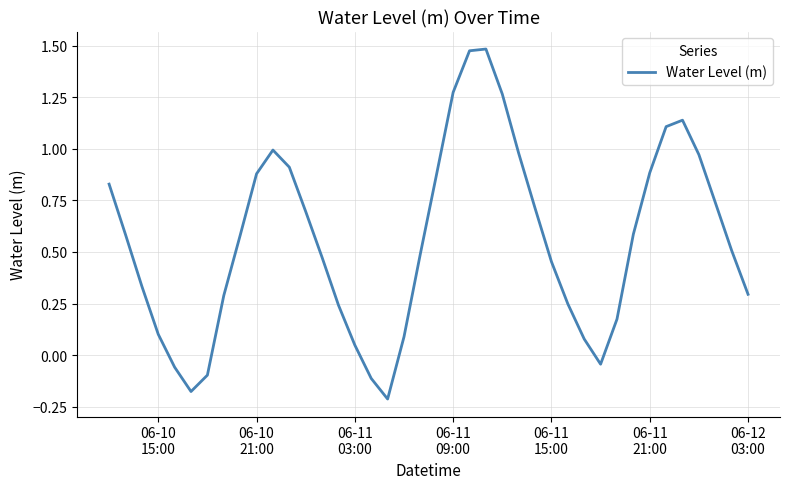

What is the difference between the maximum and minimum values?

1.7